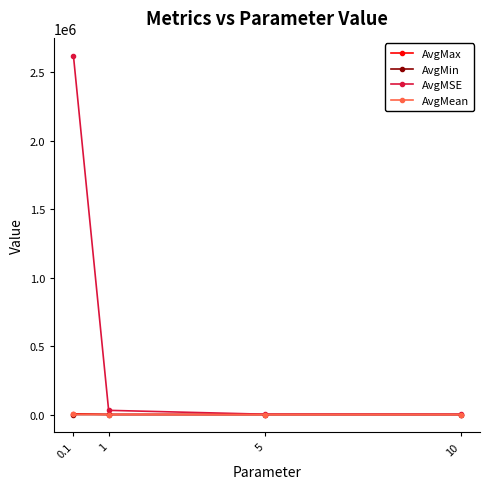

Which series has the largest total across all categories?

AvgMSE